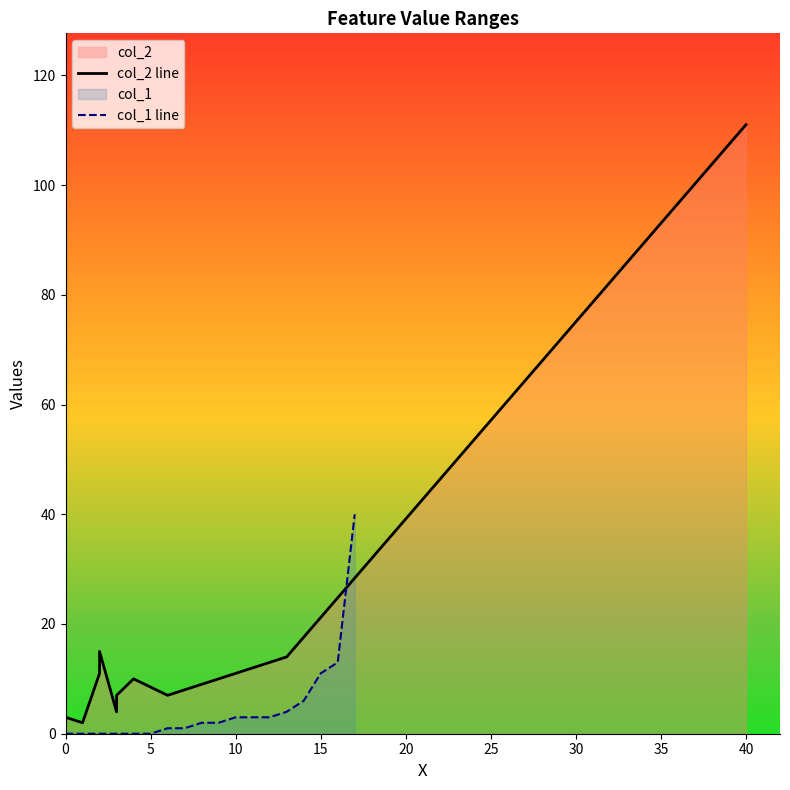

The value of col_1 line at 17 is 14. True or false?

False